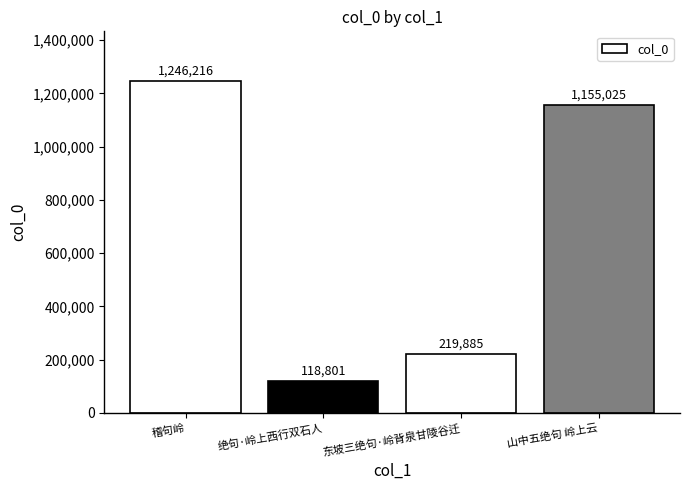

Does the chart contain stacked bars?

No